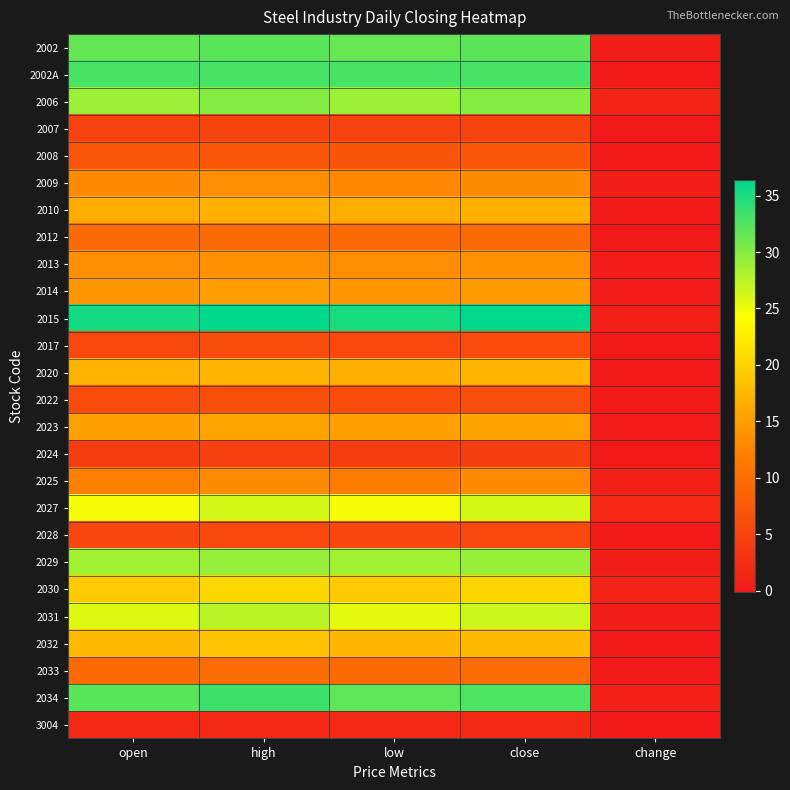

At how many categories does at least one series exceed 35?

4